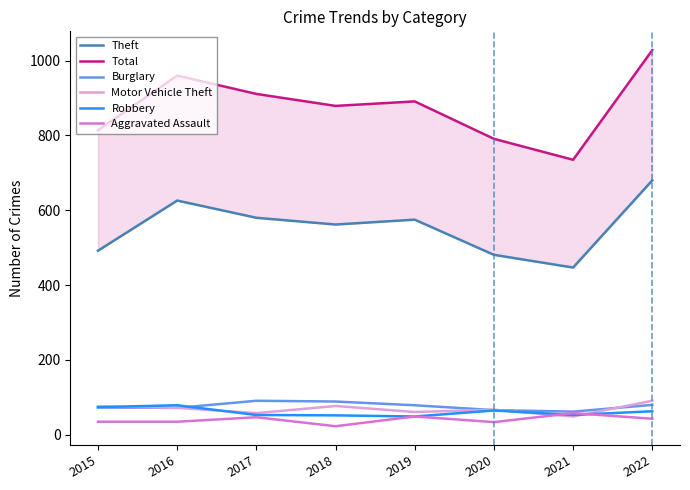

The Theft series shows 275 at 2017. True or false?

False